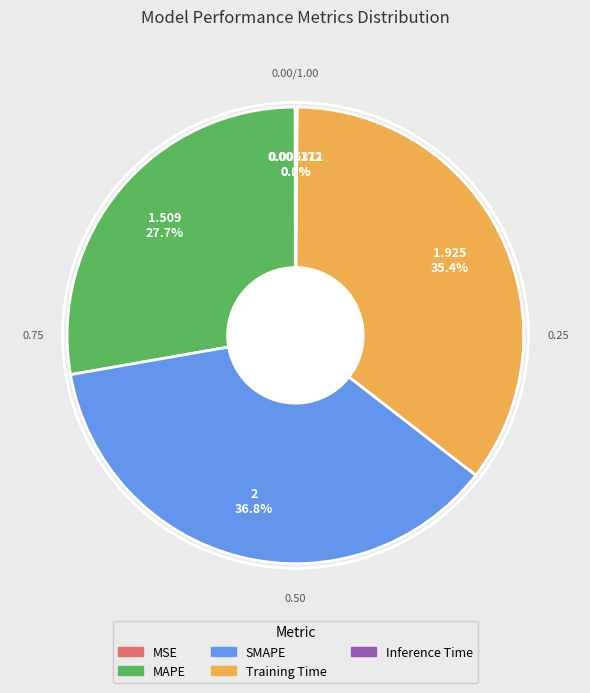

Which category has the biggest portion of the pie?

SMAPE